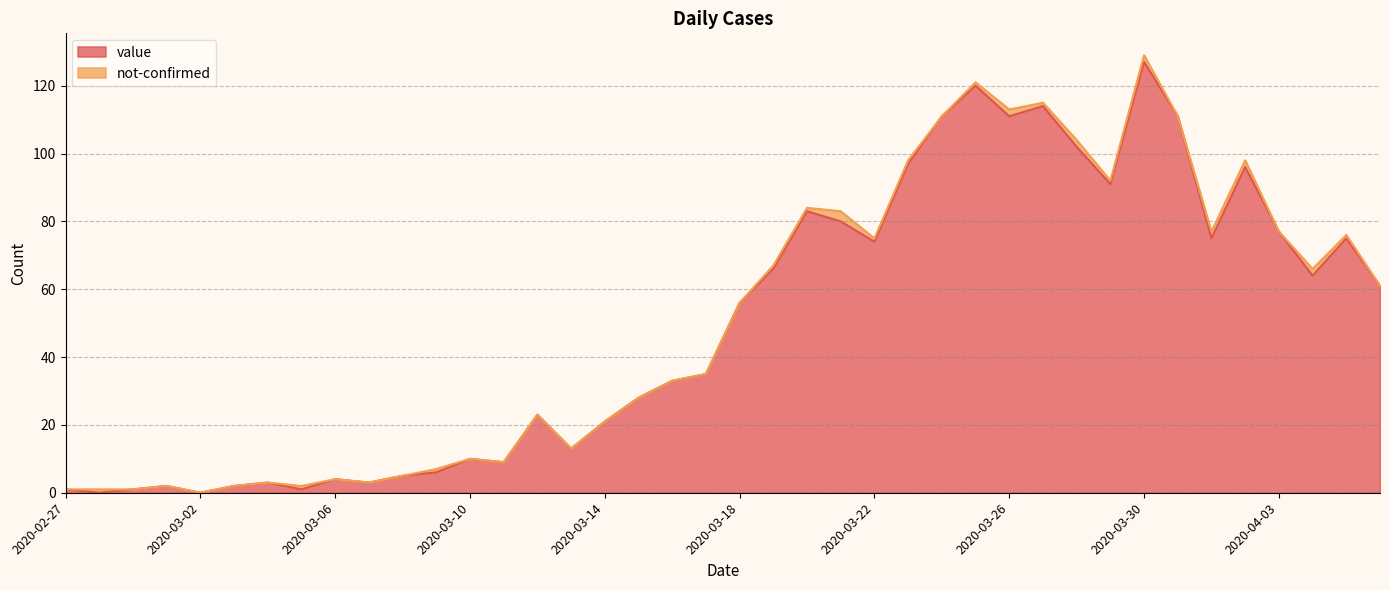

The chart shows a value of 21 at 2020-03-14. True or false?

True